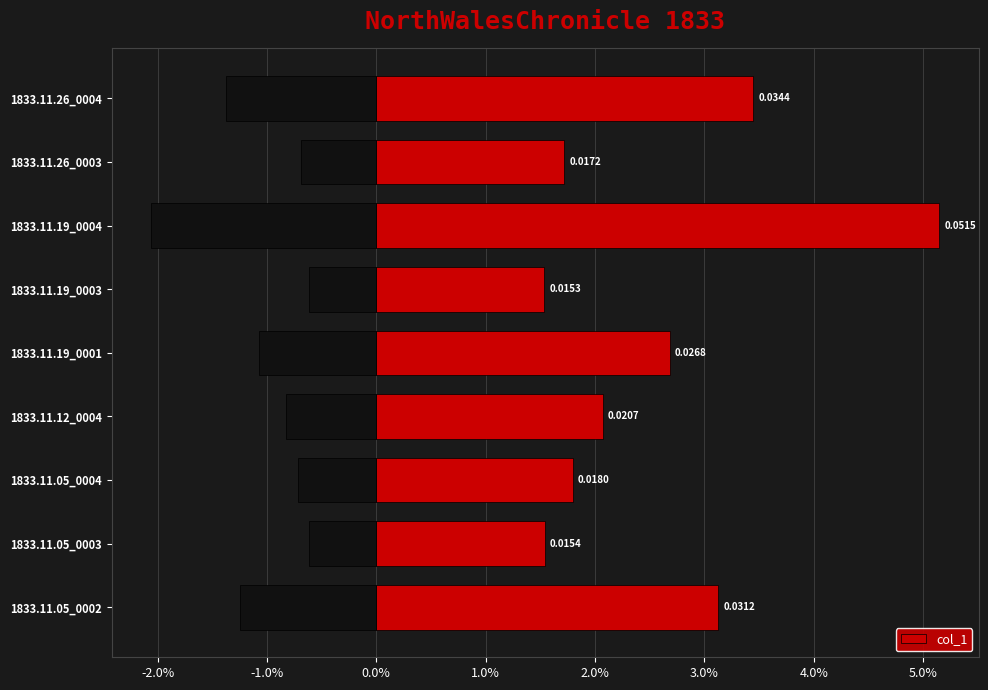

How many distinct data groups are displayed?

1